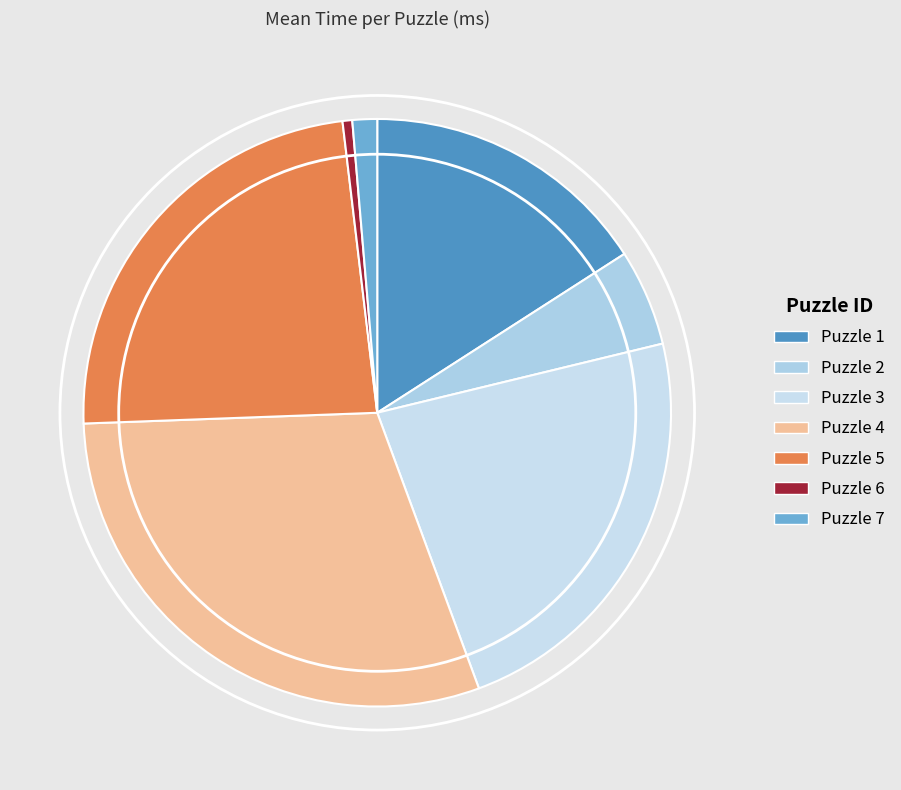

How many slices are in this pie chart?

7